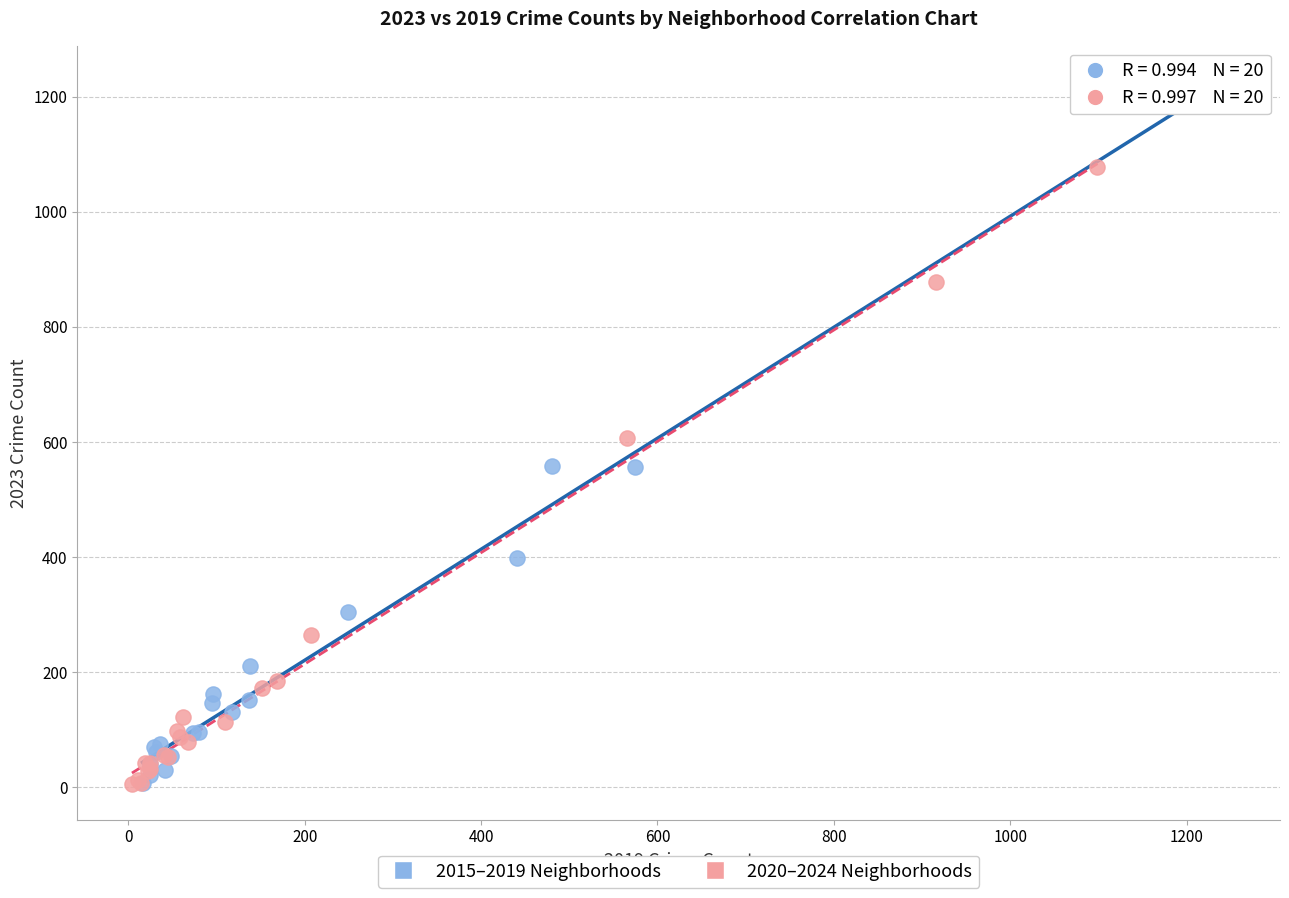

Which series reaches the maximum Y coordinate?

2015–2019 Neighborhoods